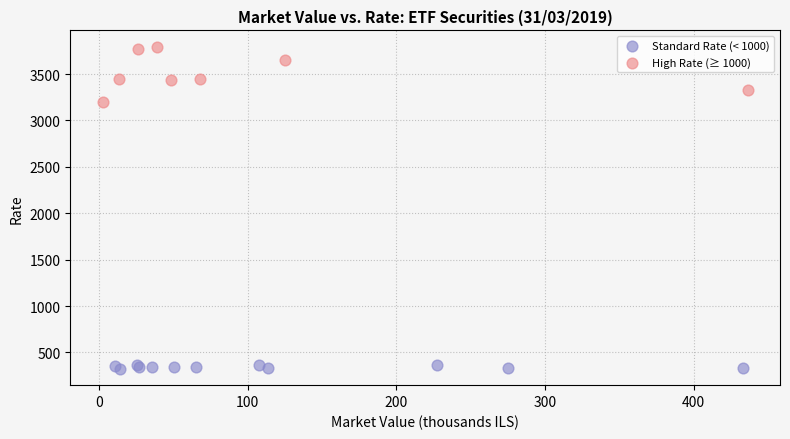

Which series contains the highest Y value?

High Rate (≥ 1000)